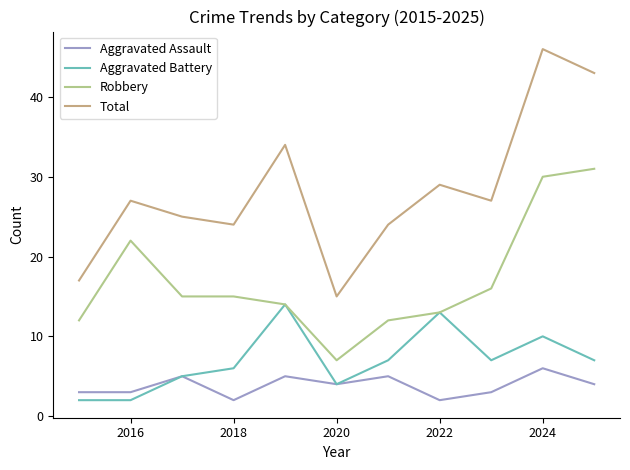

How many lines are shown in the chart?

4